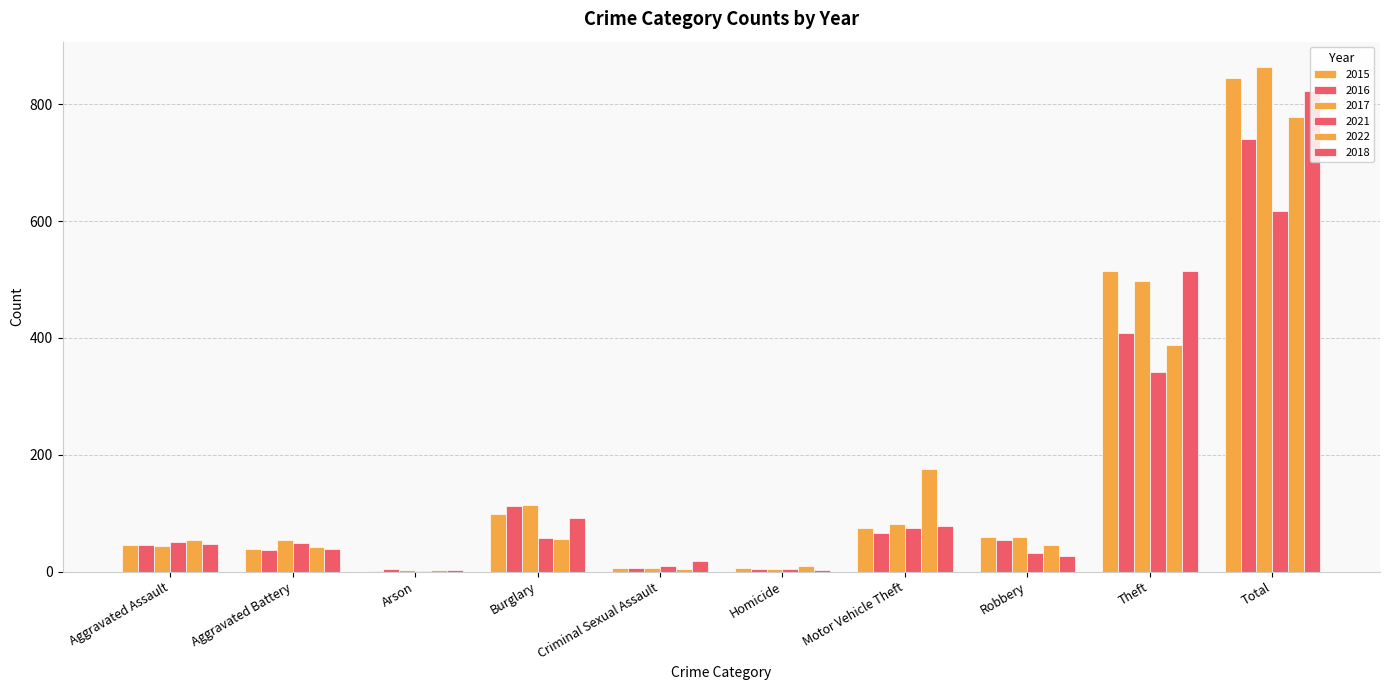

Which label corresponds to the largest value in the chart?

Total